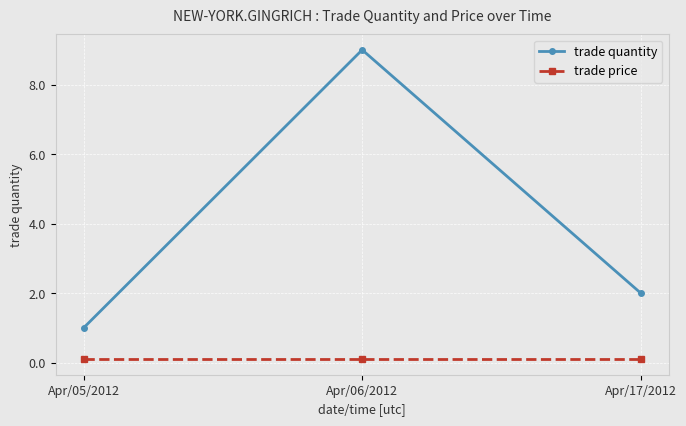

How many data points does each series have?

3